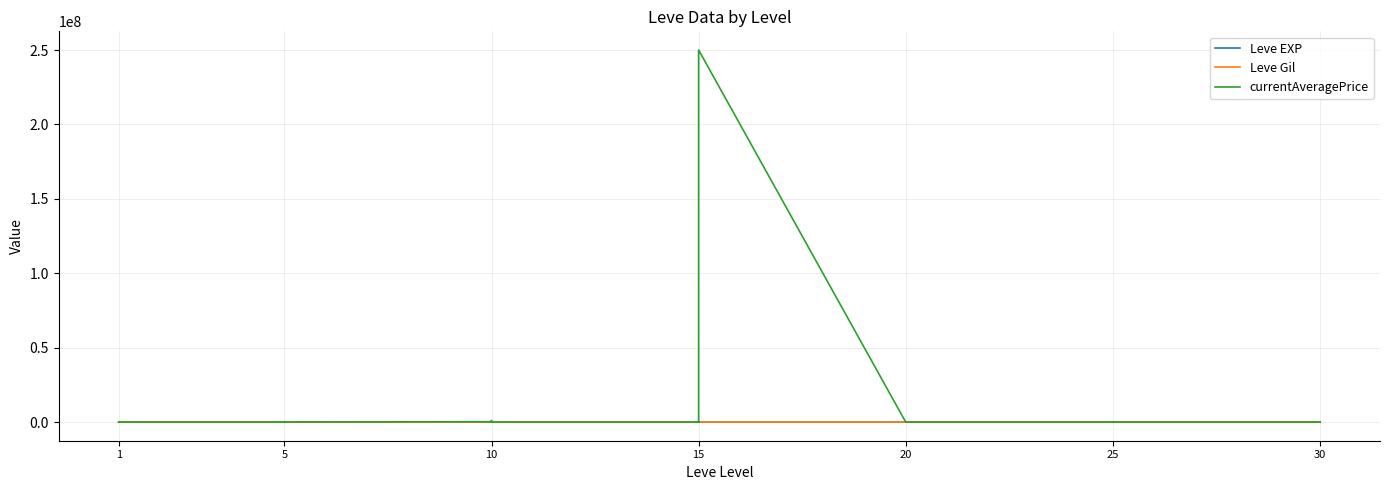

At which category does Leve EXP reach its first local peak?

1